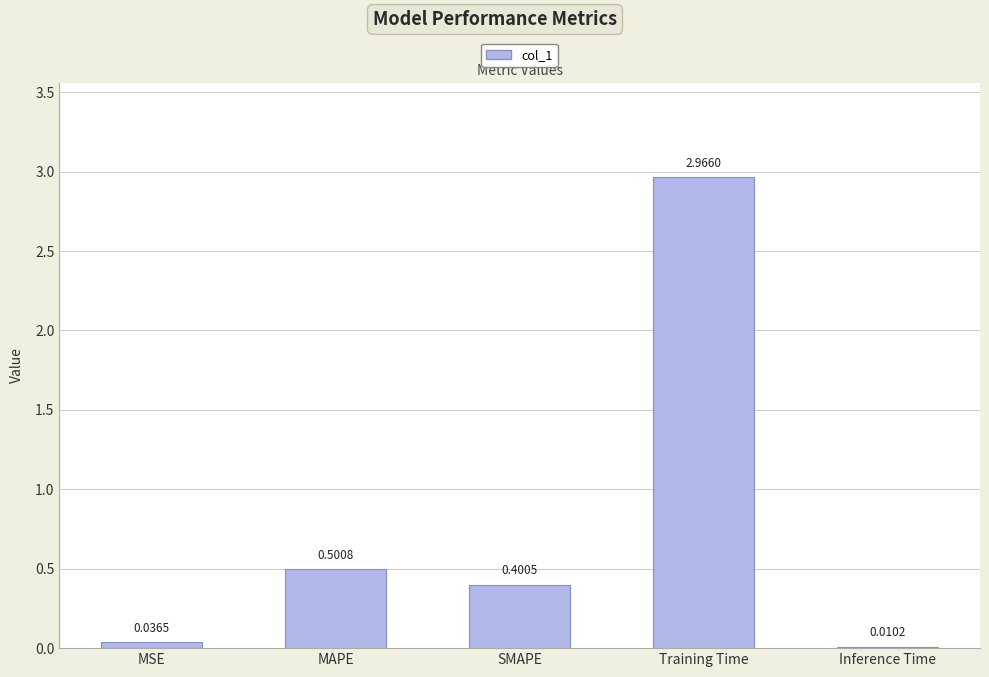

Which category has the highest value across all series?

Training Time